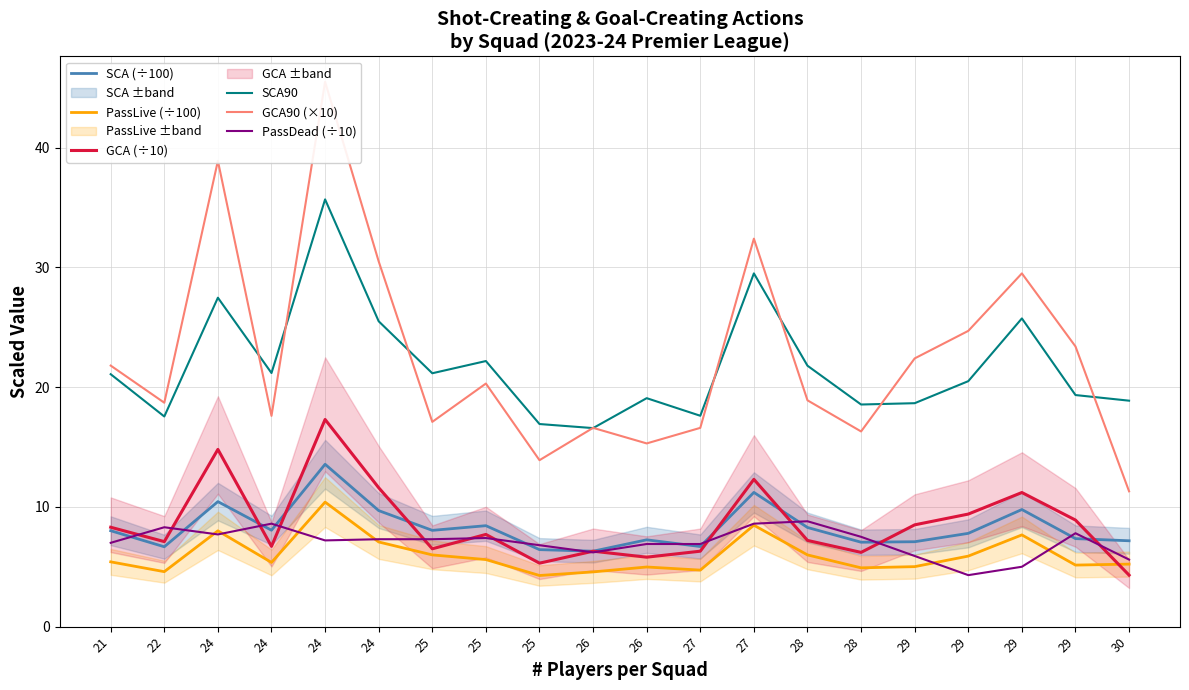

True or false: PassLive (÷100) has a value of 5.2 at 30.

True